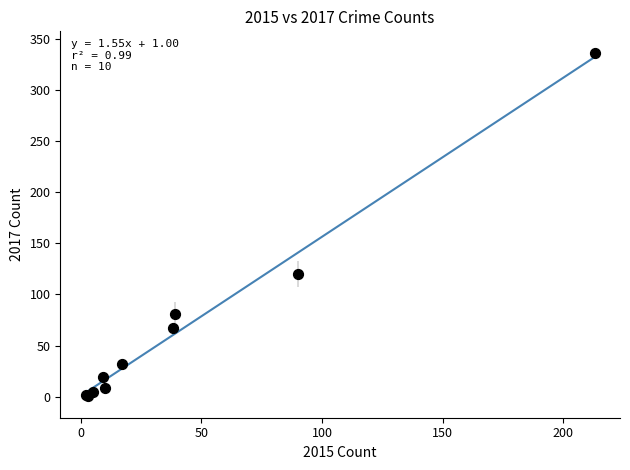

What Y value in the scatter plot is closest to 168?

120